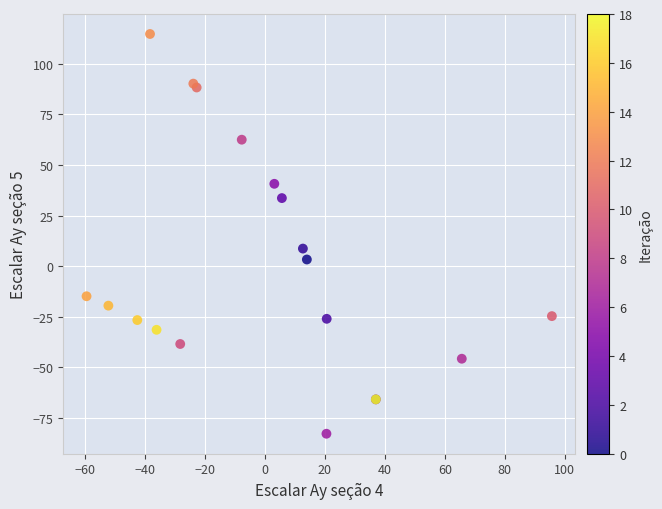

What Y value in the scatter plot is closest to 15?

8.7